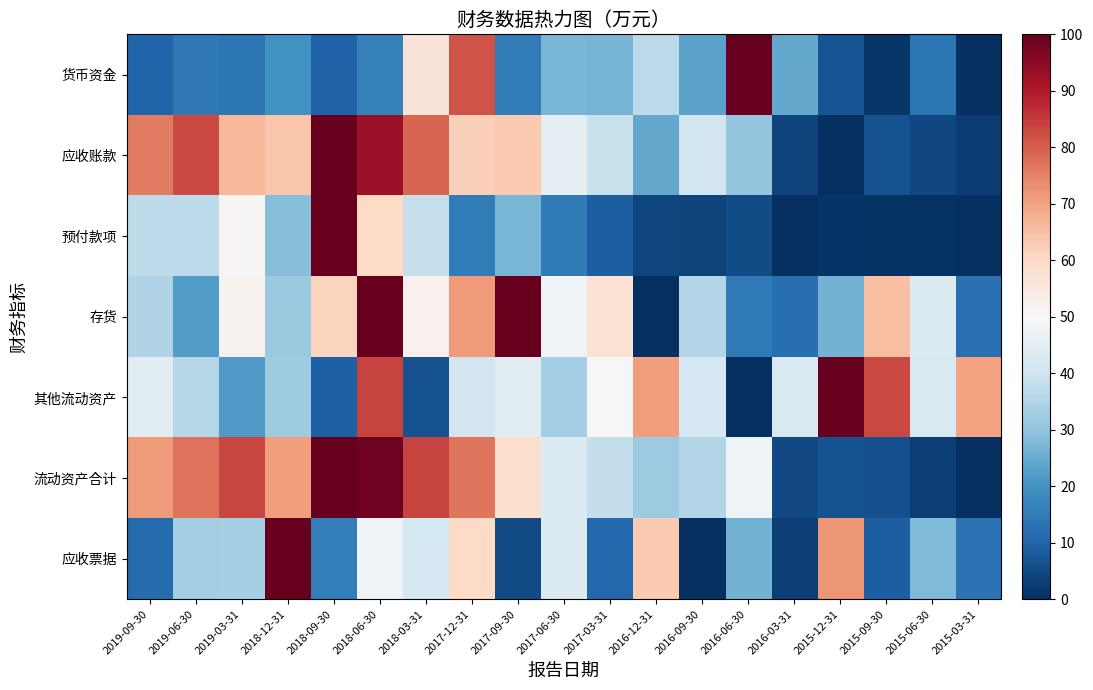

List the series in order of their peak value, highest first.

货币资金, 应收账款, 预付款项, 存货, 其他流动资产, 流动资产合计, 应收票据